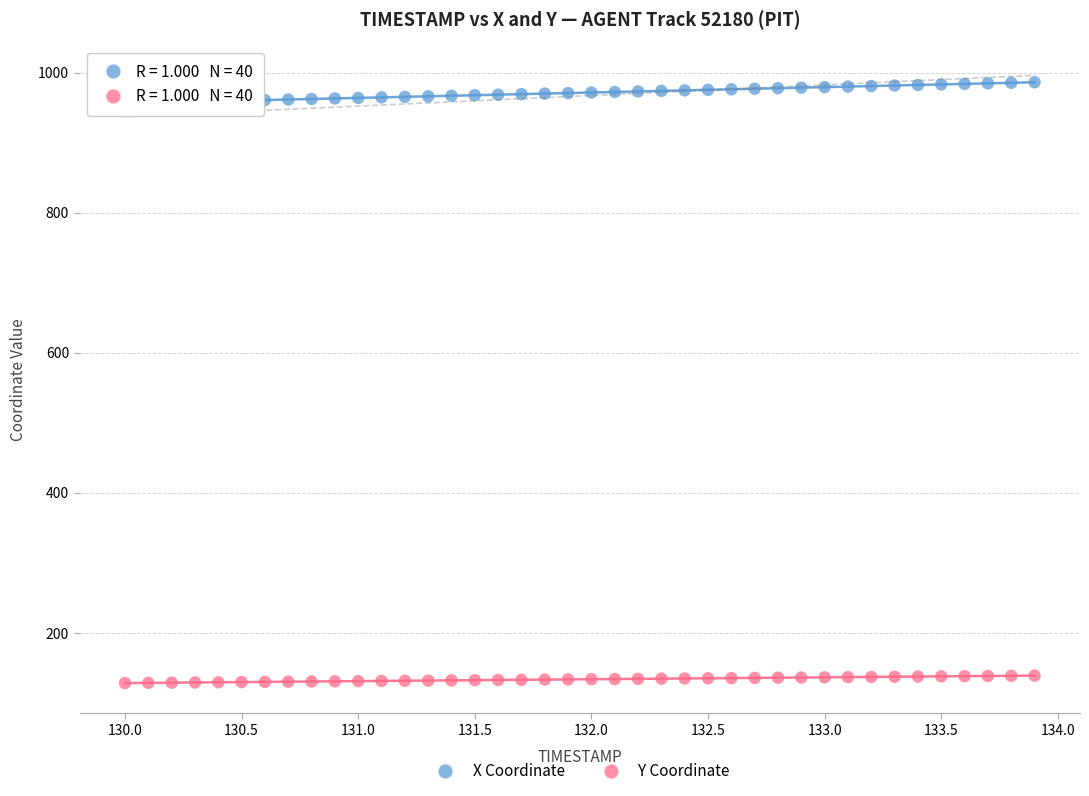

What are all the series names shown in the legend?

X Coordinate, Y Coordinate